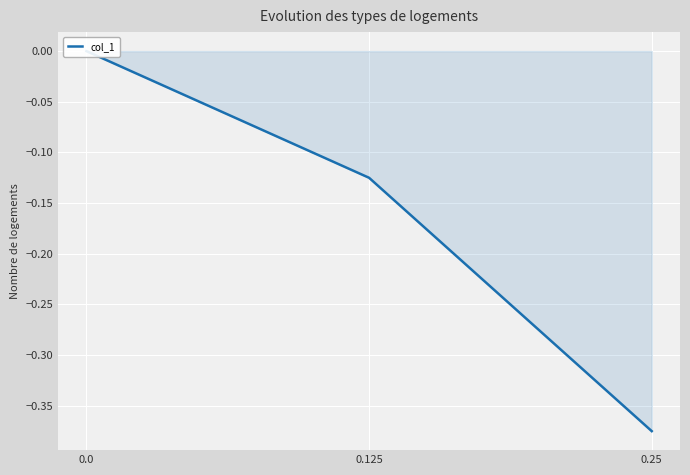

Reading left to right, transcribe all the data shown in this chart.

0.25=-0.4	0.125=-0.1	0.0=0.0